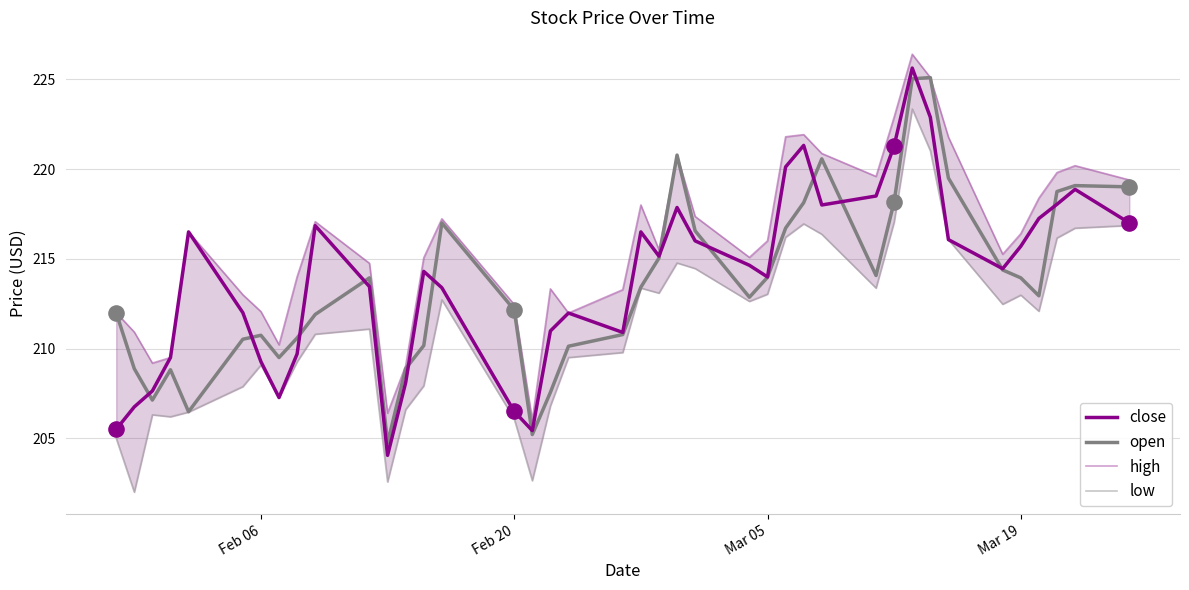

What is the maximum value for open?

225.1